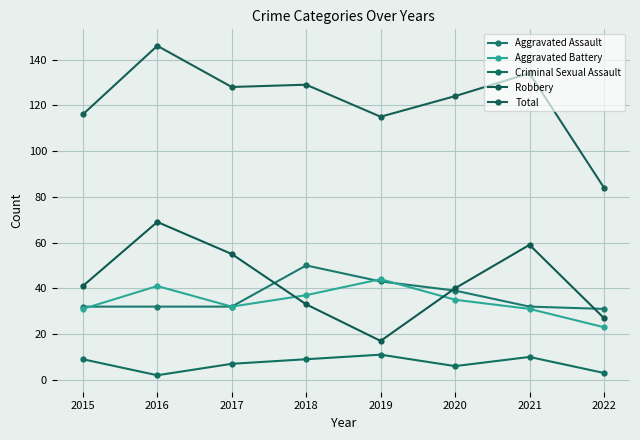

At which category does Aggravated Battery reach its first local valley?

2017